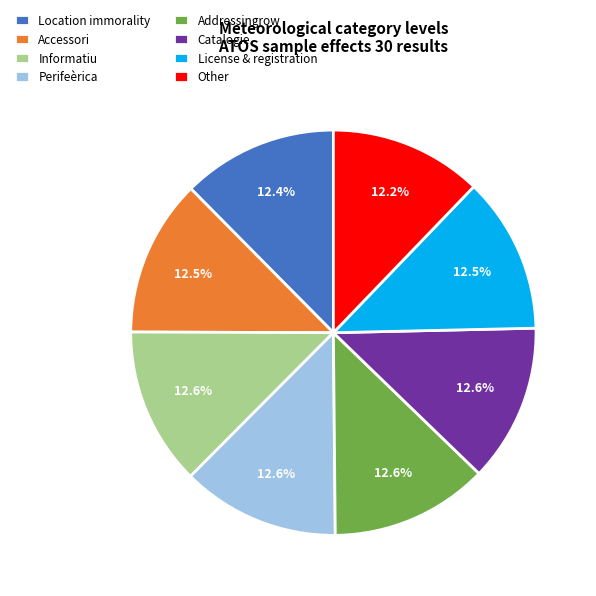

To the nearest percent, what is the average slice percentage?

12%